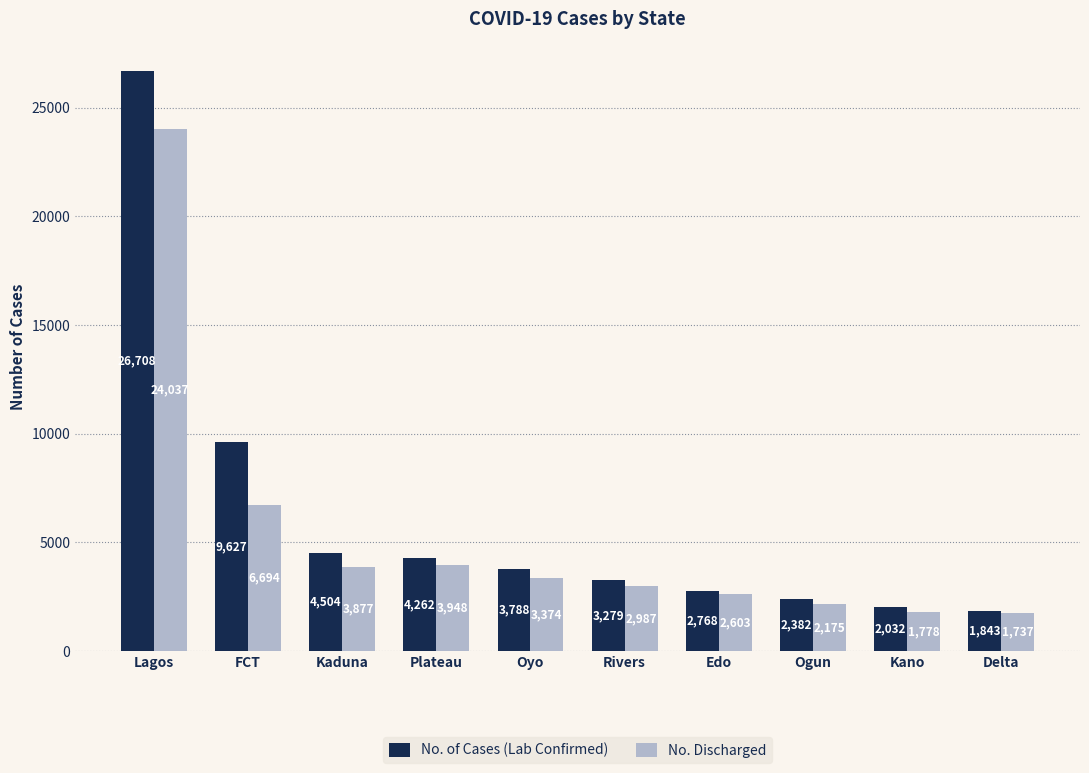

Which series has the largest total across all categories?

No. of Cases (Lab Confirmed)